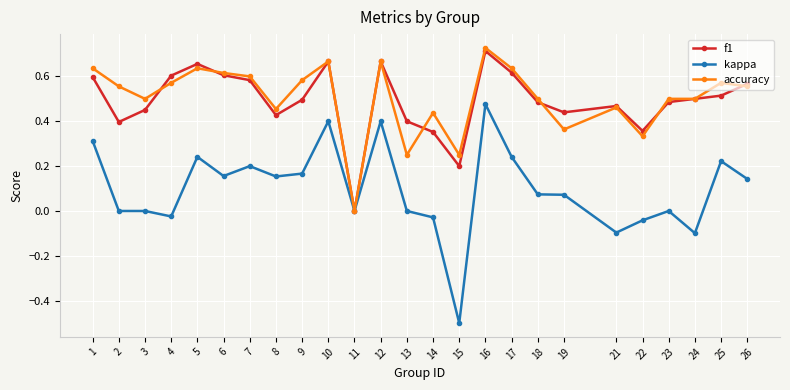

At which category does accuracy reach its first local valley?

3